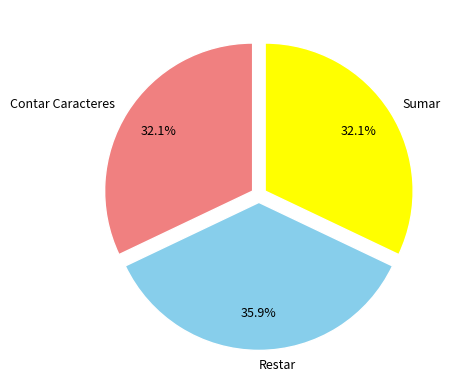

Which category has the biggest portion of the pie?

Restar